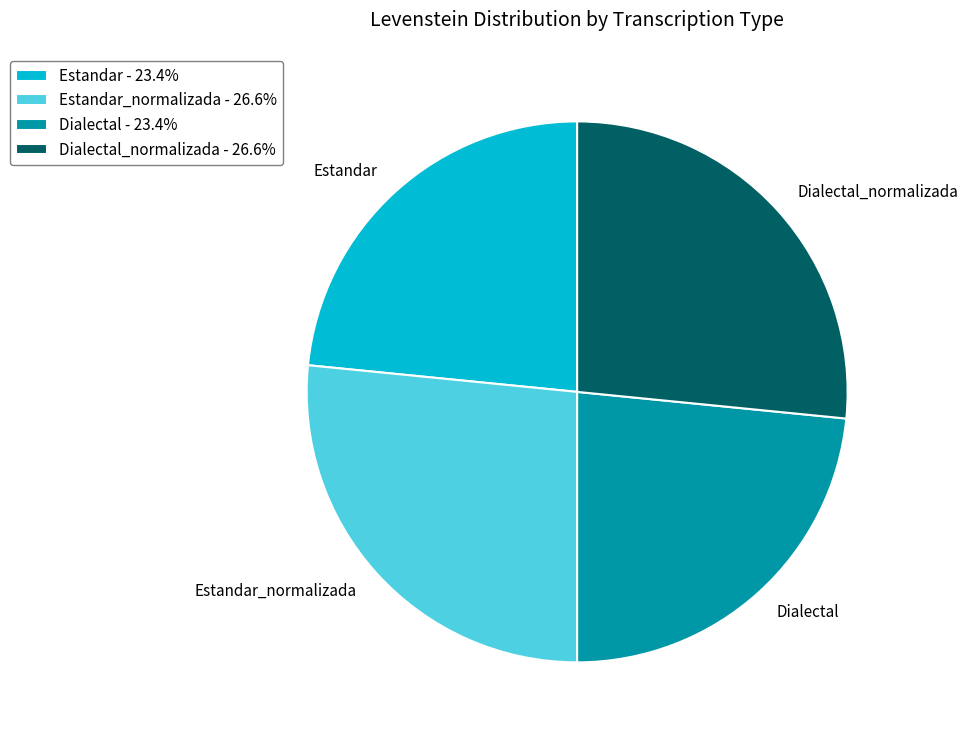

The Estandar slice represents 23% of the pie. True or false?

True